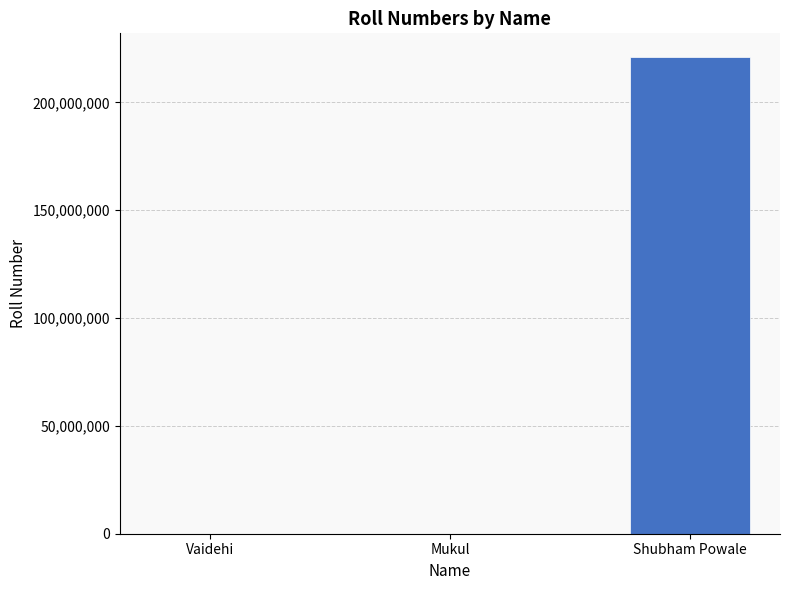

The value at Shubham Powale is 221012008. True or false?

True